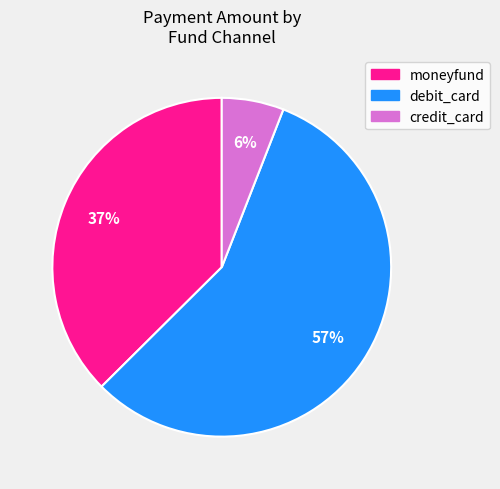

To the nearest percent, what is the average slice percentage?

33%